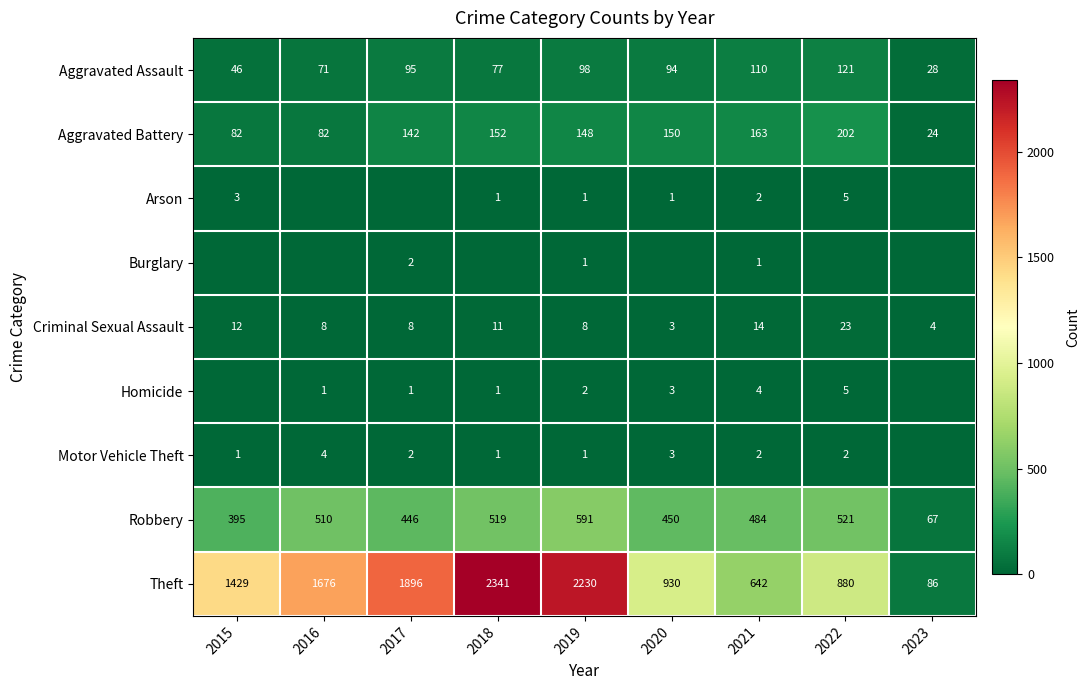

The Motor Vehicle Theft series shows 1 at 2021. True or false?

False